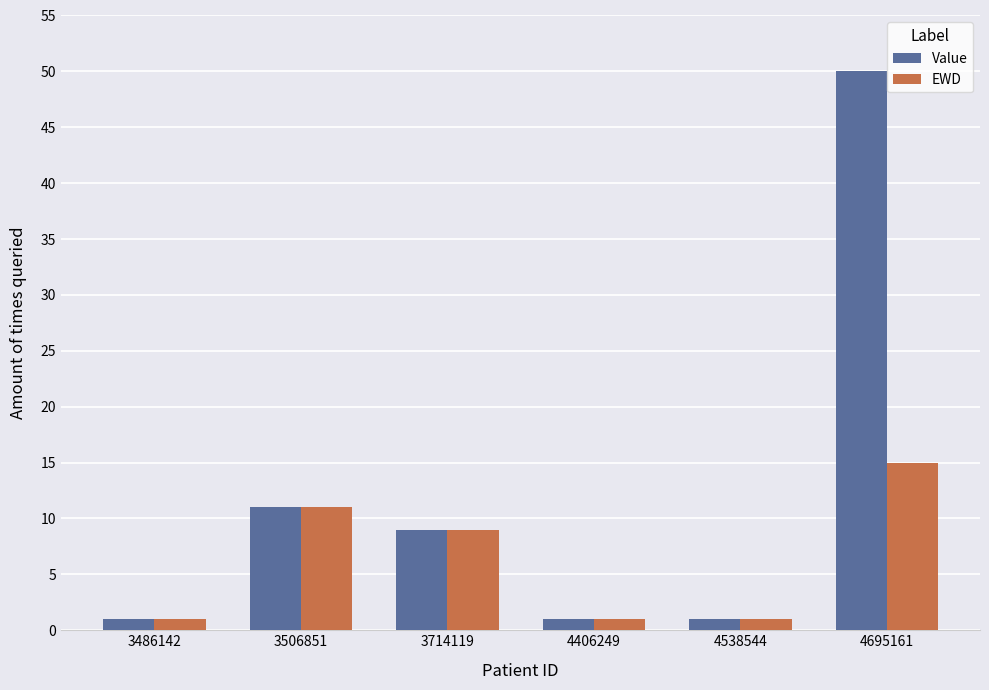

What is the minimum value shown in the chart?

1